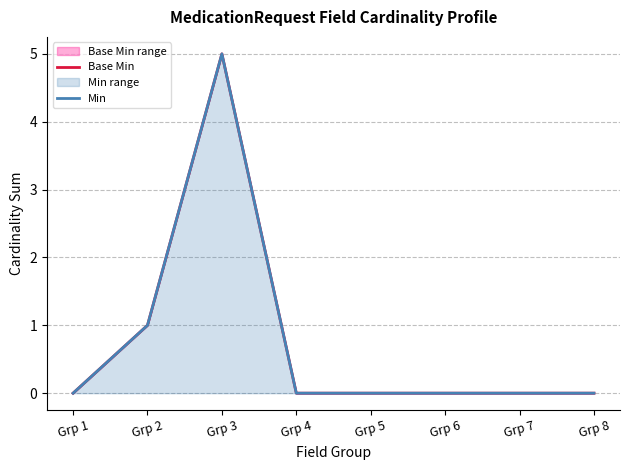

At which category is the sum across all series the highest?

Grp 3